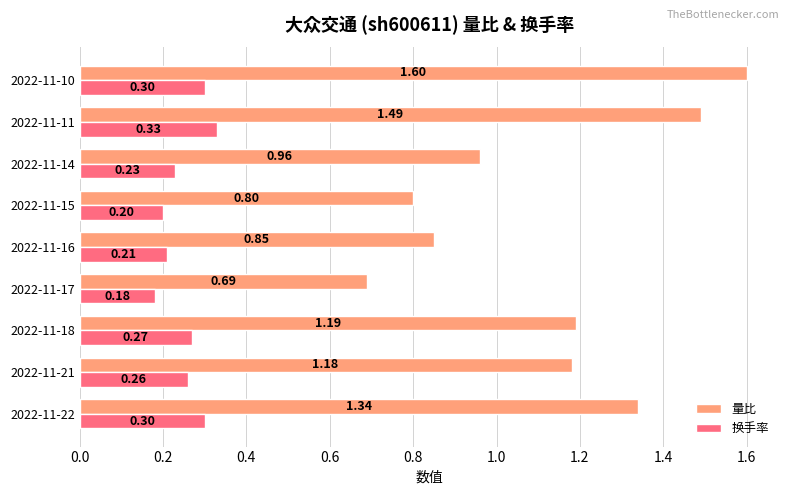

List the labels in order of 量比 value, largest first.

2022-11-10, 2022-11-11, 2022-11-22, 2022-11-18, 2022-11-21, 2022-11-14, 2022-11-16, 2022-11-15, 2022-11-17